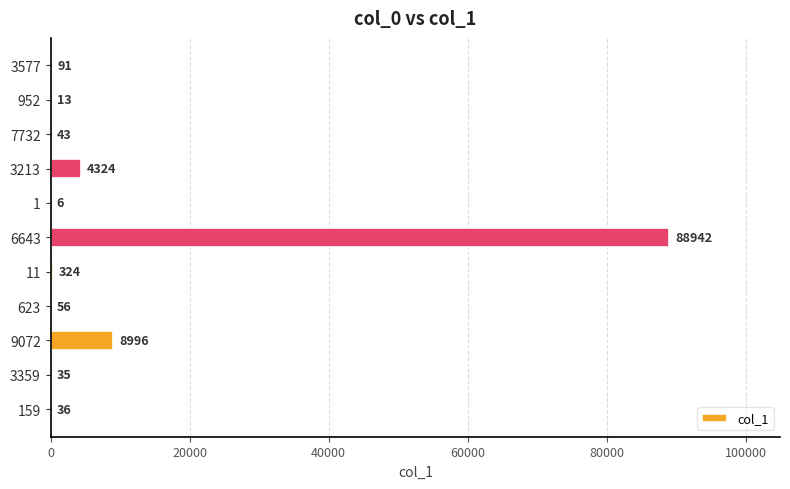

What is the sum of the values at 9072 and 1?

9002